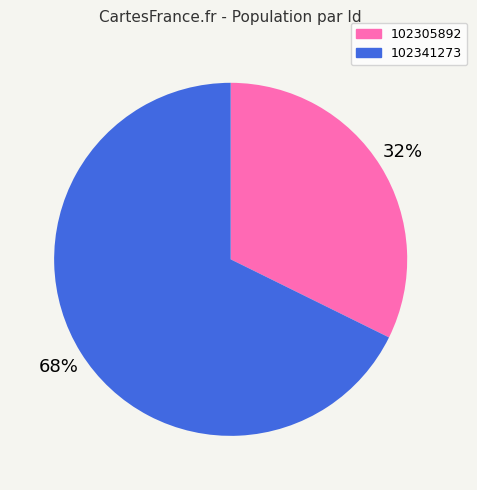

How many segments does this pie chart have?

2